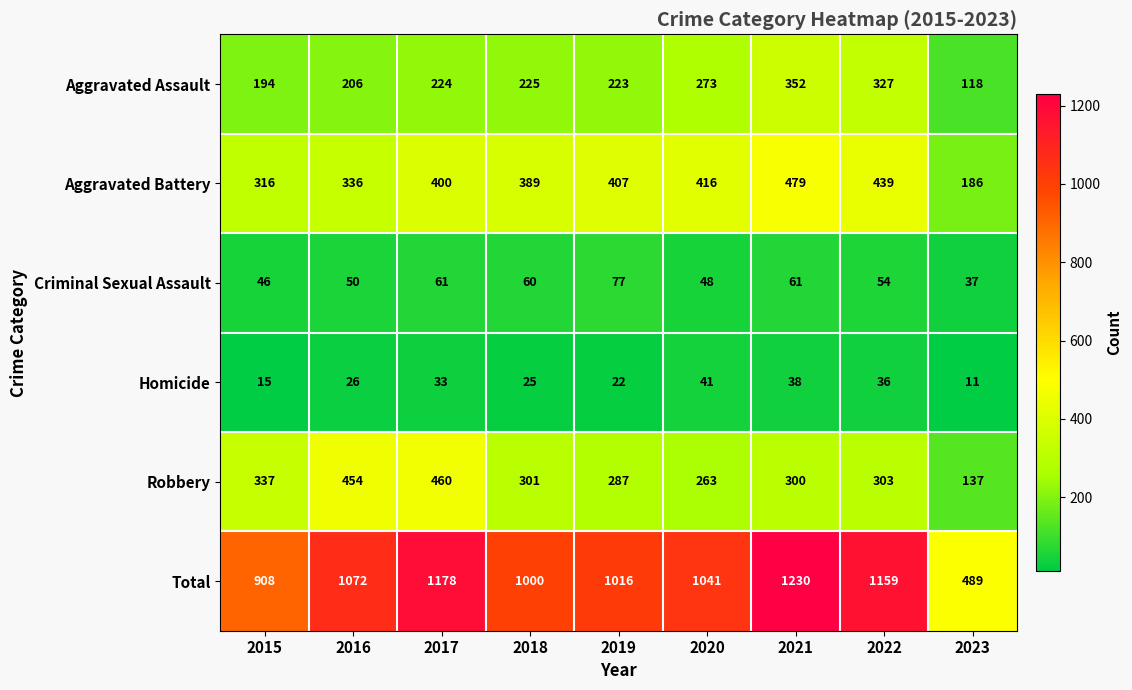

At which category is the sum across all series the highest?

2021